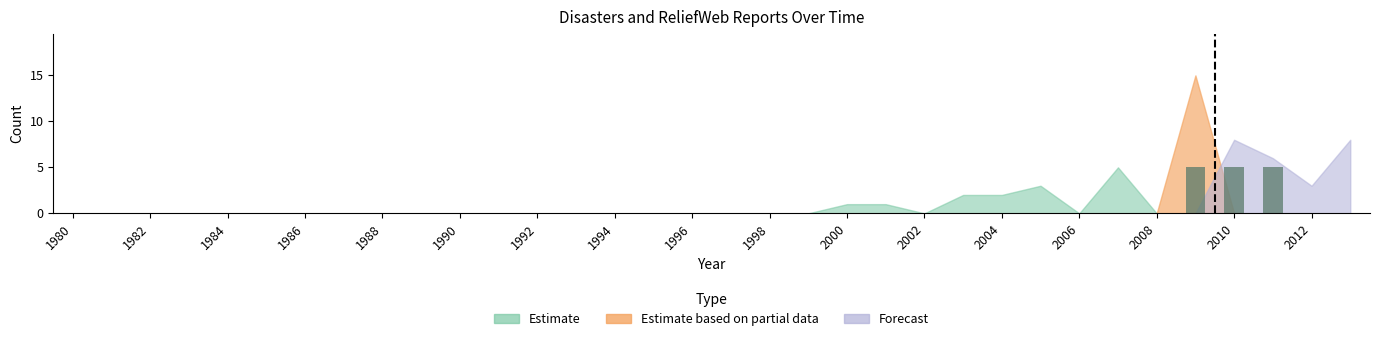

What is the greatest value displayed?

5